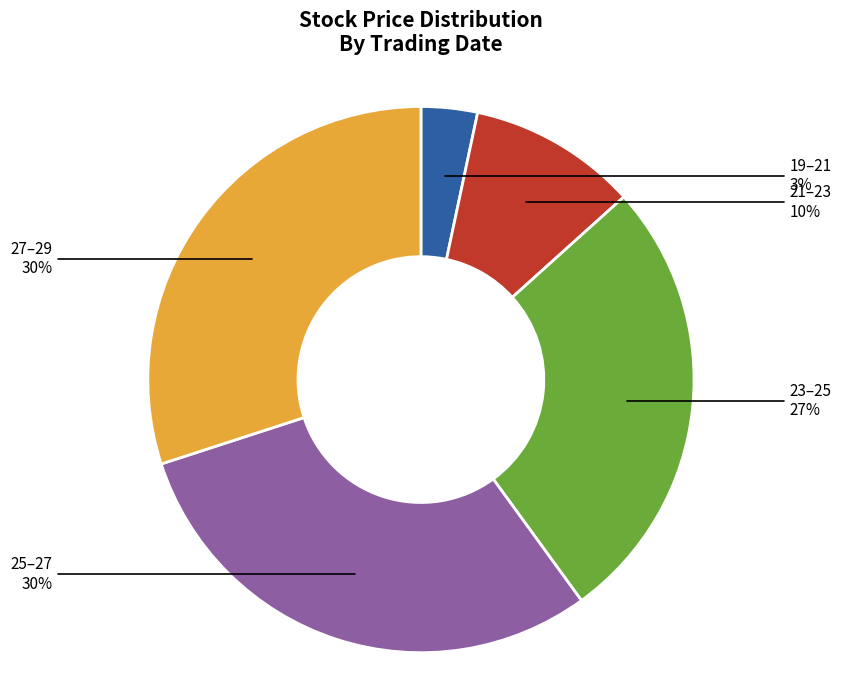

To the nearest percent, what is the average slice percentage?

20%